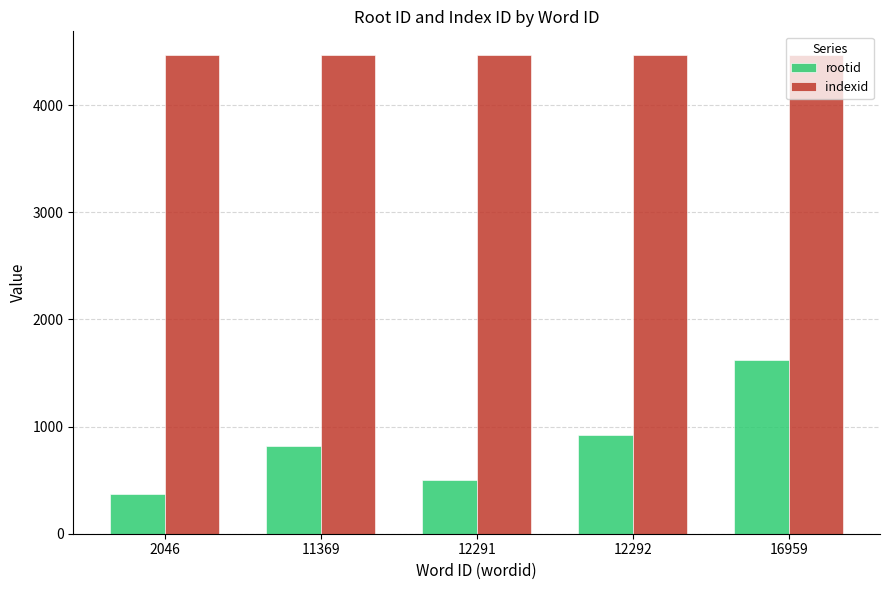

What is the highest value of the indexid series?

4467